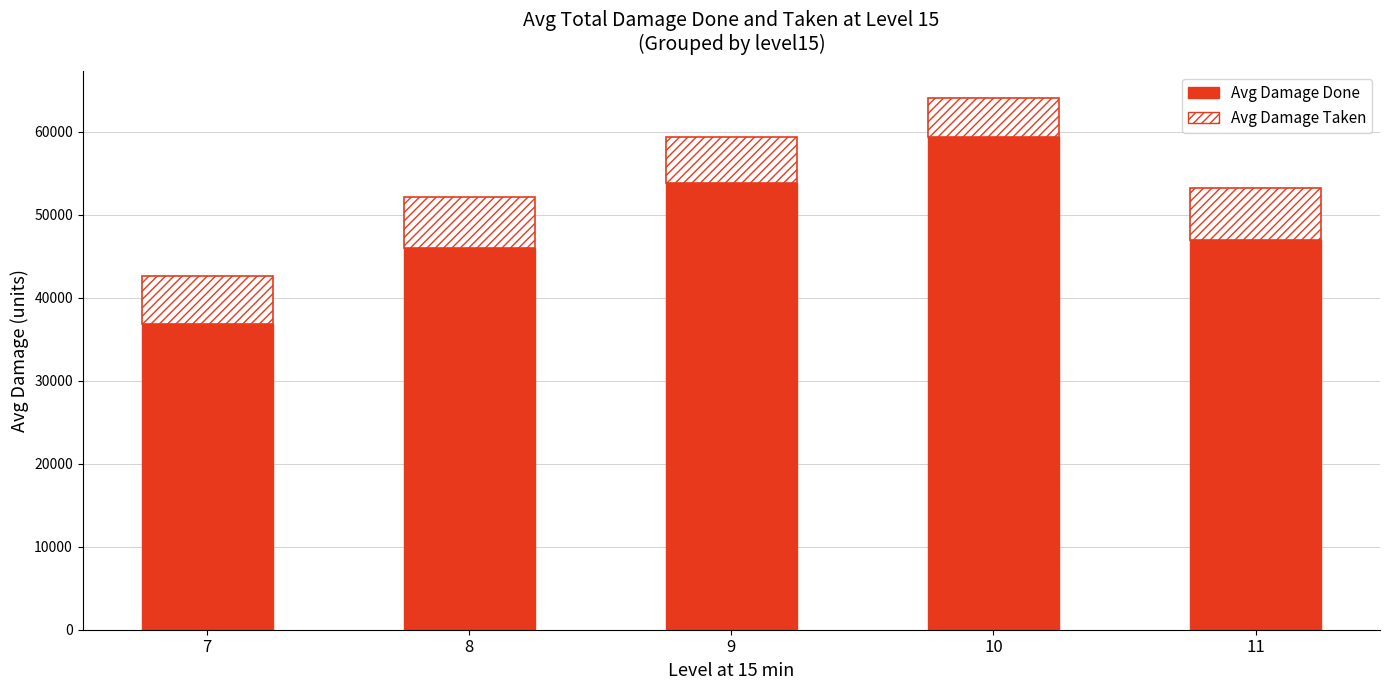

What is the approximate value of Avg Damage Done at 11?

46925